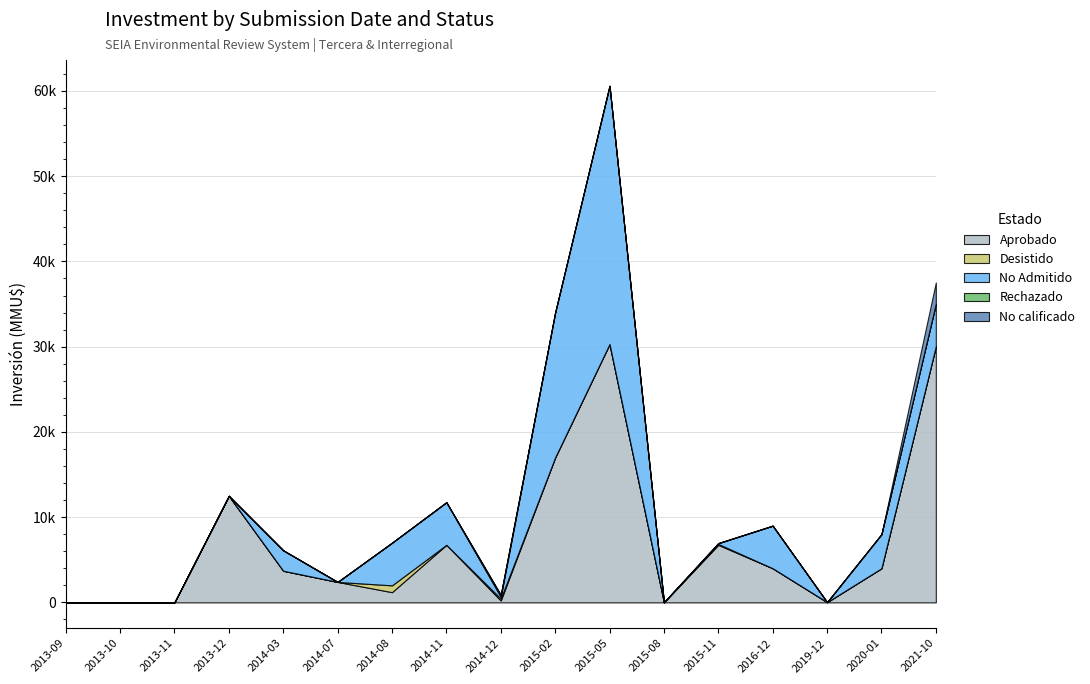

At which category is the sum across all series the highest?

2015-05